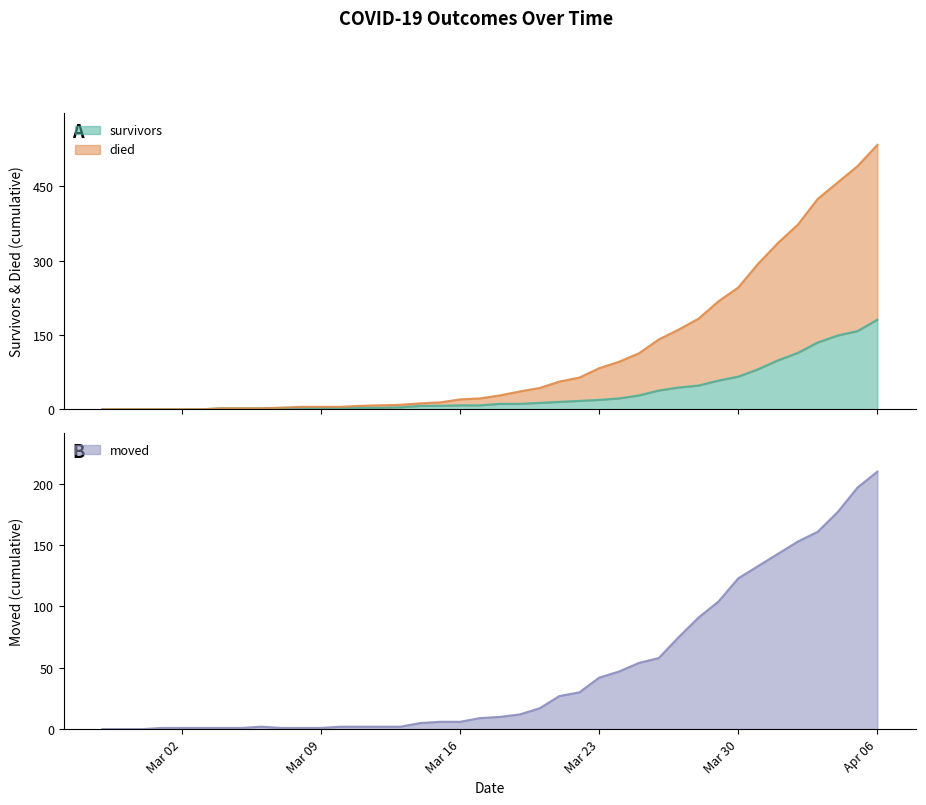

After their last crossing, which series has the higher values: moved or survivors?

moved